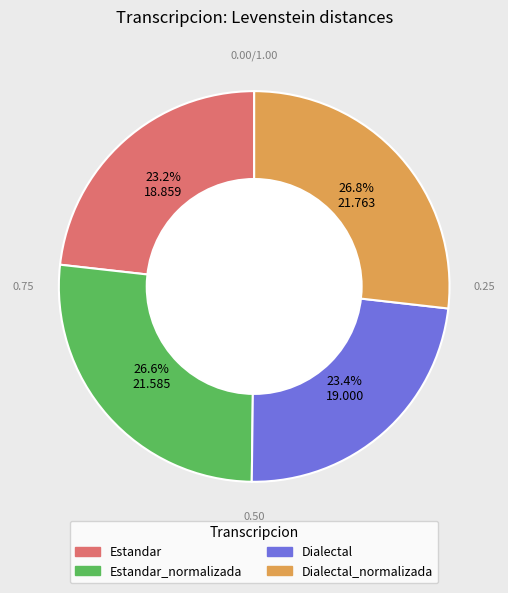

Is there any slice that represents more than half of the pie?

No